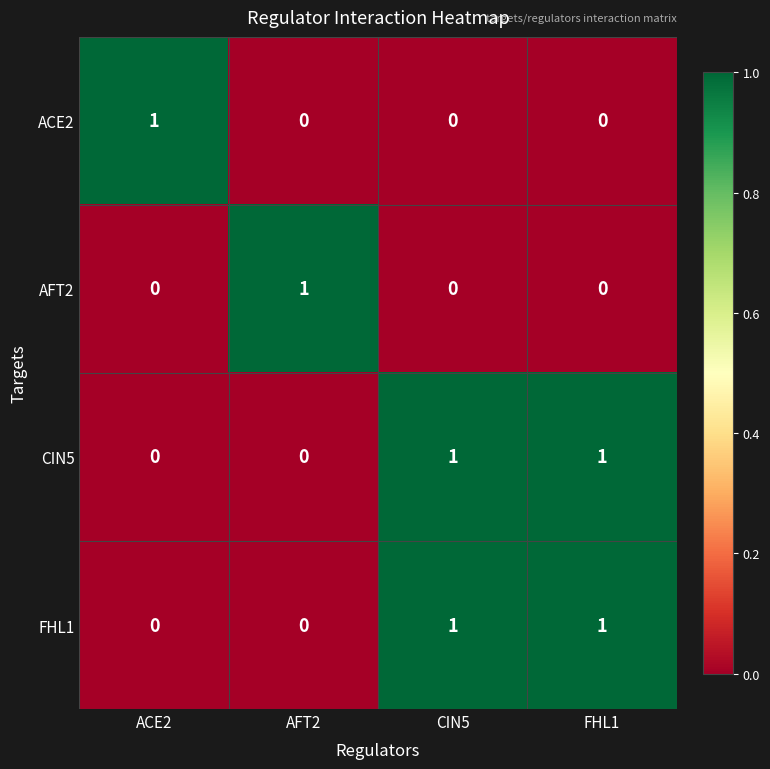

Reading right to left, what are all the values shown in this chart?

ACE2: FHL1=0	CIN5=0	AFT2=0	ACE2=1
AFT2: FHL1=0	CIN5=0	AFT2=1	ACE2=0
CIN5: FHL1=1	CIN5=1	AFT2=0	ACE2=0
FHL1: FHL1=1	CIN5=1	AFT2=0	ACE2=0